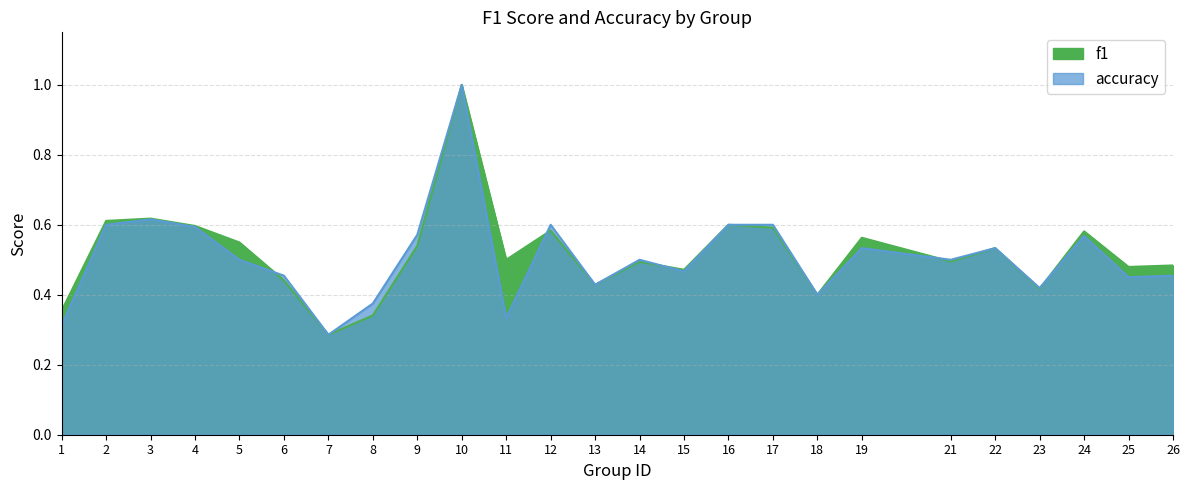

Which series has the largest total across all categories?

f1